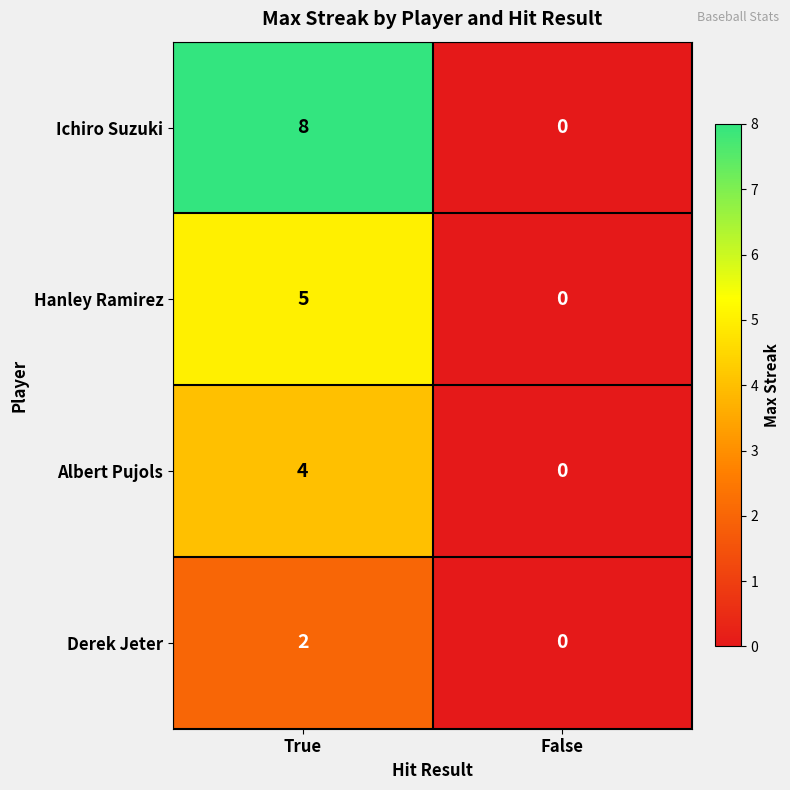

At which label does Ichiro Suzuki reach its peak?

True